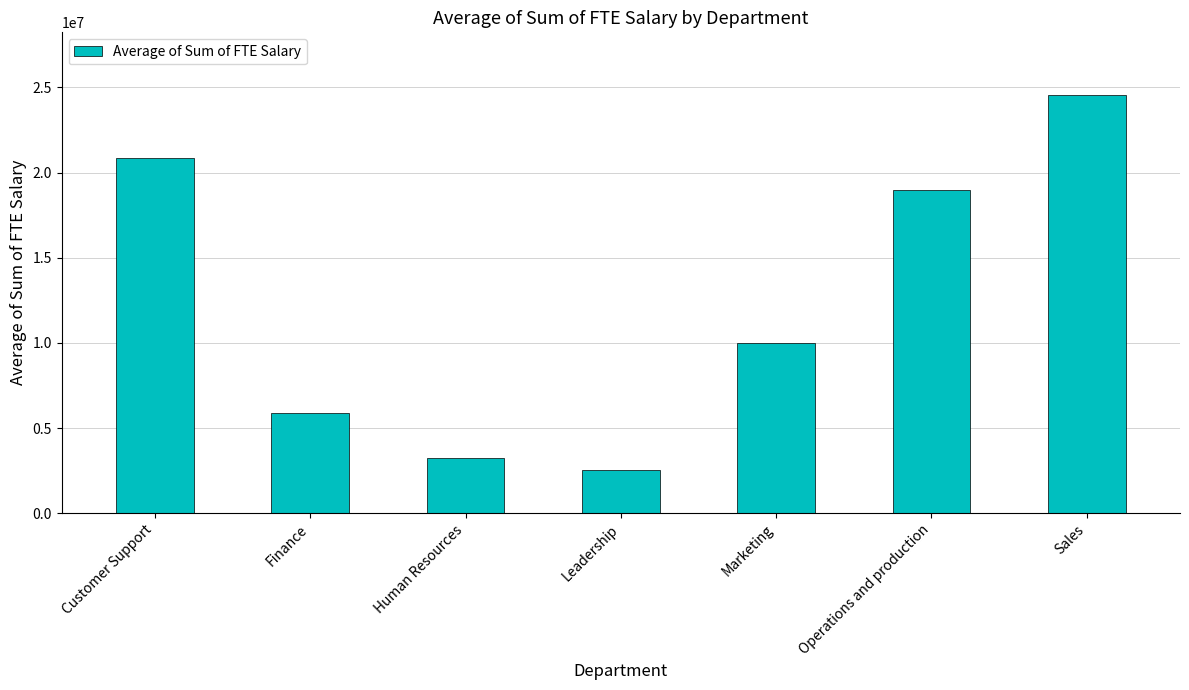

Reading right to left, extract all data points from this chart.

24546653	18946565	10014183	2544146	3264350	5861324	20880160